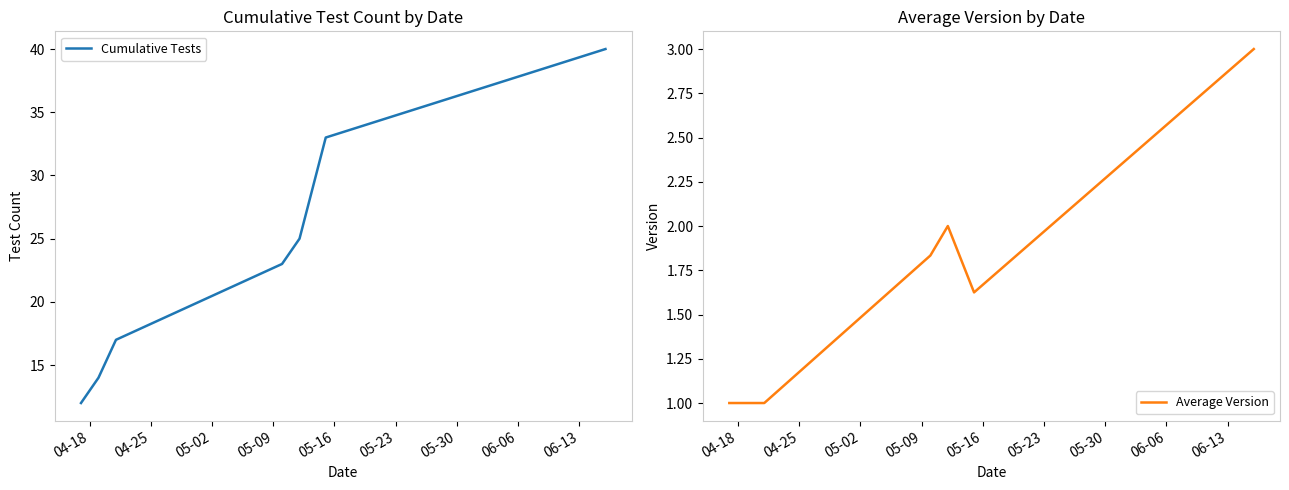

What is the average value of the Average Version series?

1.6